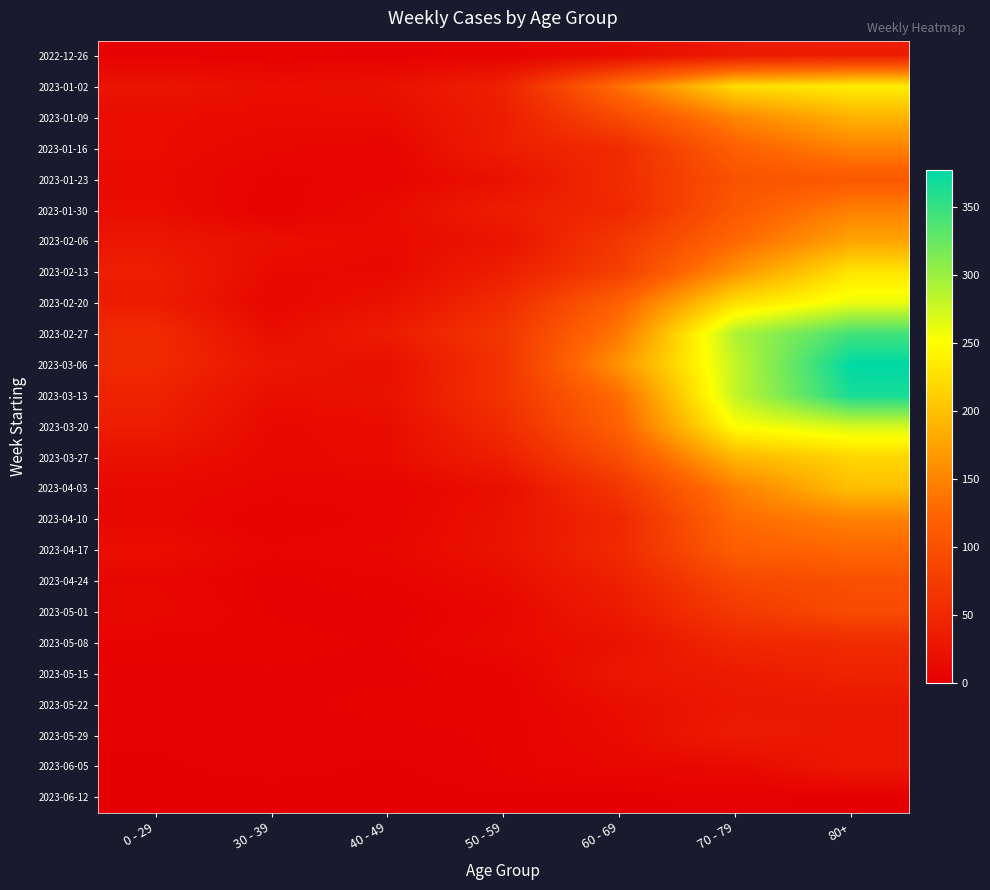

Which has a higher value, 40 - 49 or 80+?

80+